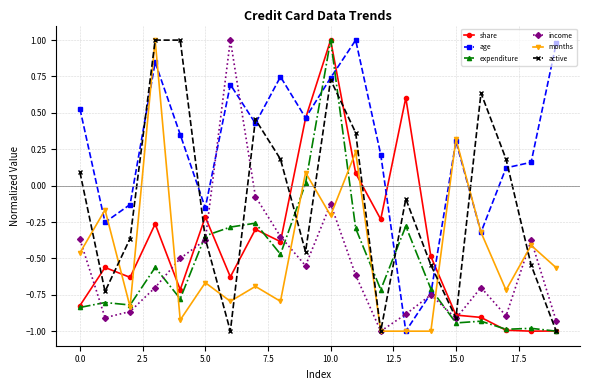

What is the minimum value shown in the chart?

-1.0